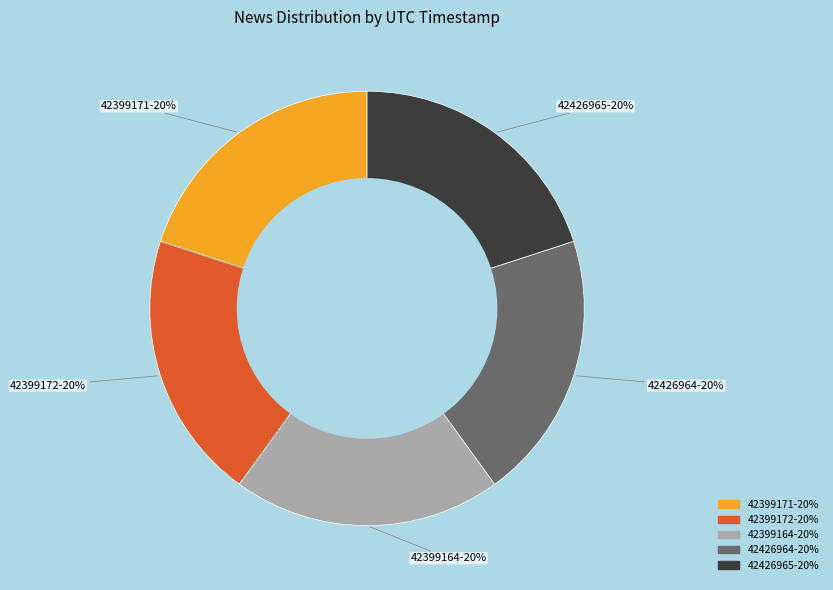

Is it true that 42426965 is 32% of the pie?

False